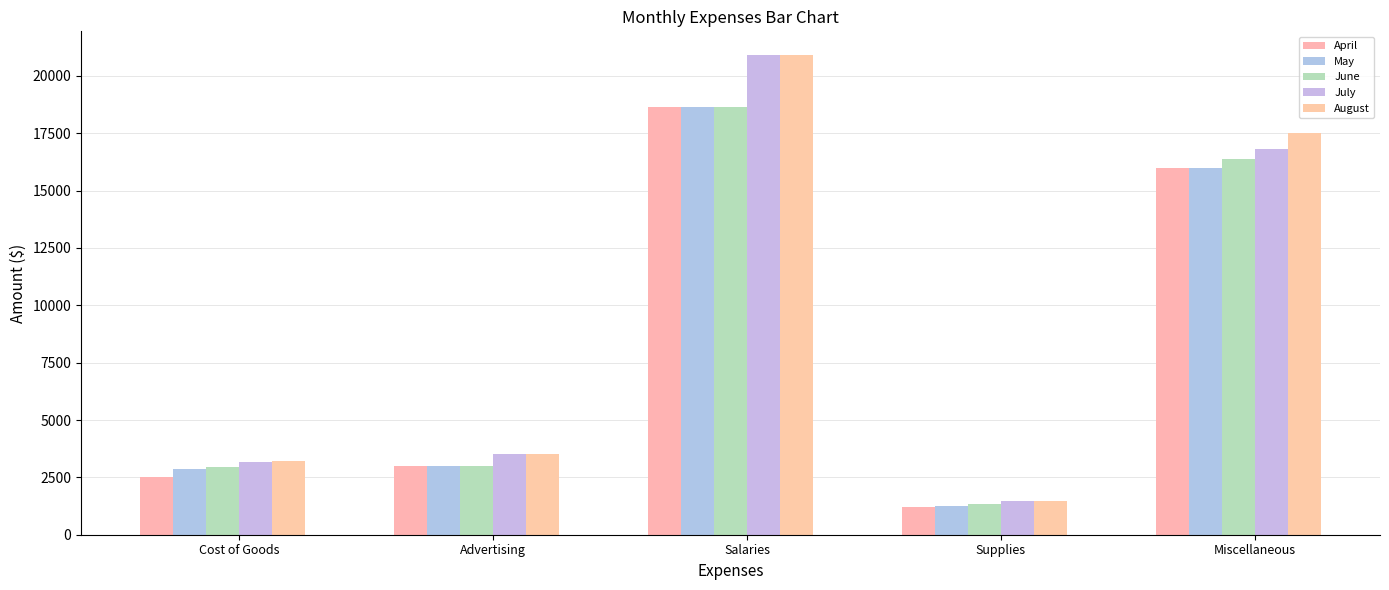

Which series has the largest total across all categories?

August